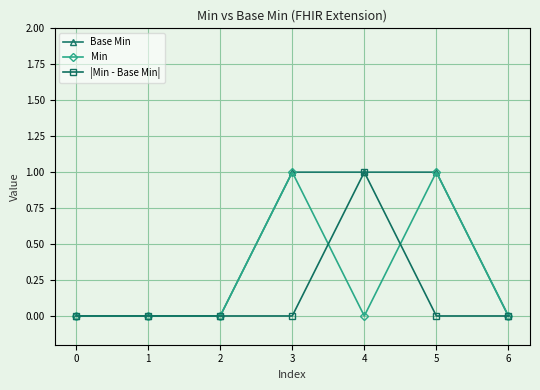

True or false: Base Min and |Min - Base Min| intersect in this chart.

False